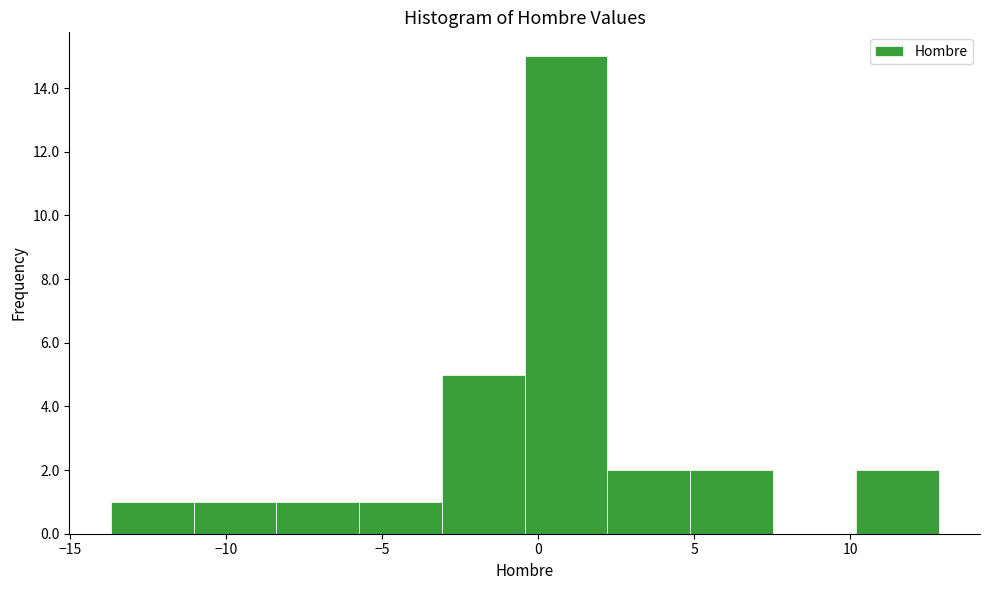

How tall is the bar that spans 10.0 to 13.0 on the x-axis? Neither the bar edges nor the heights are printed on the chart, so give them approximately, as read against the axes.

2